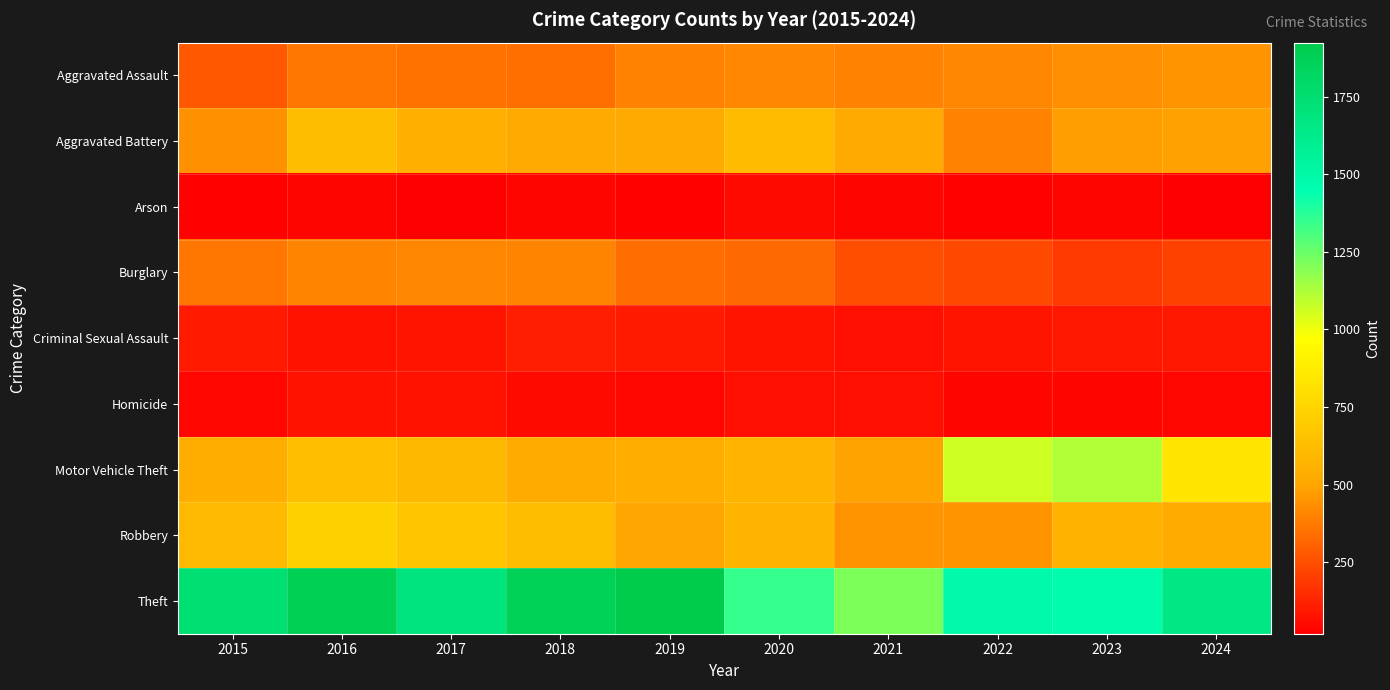

Rank the series by their maximum value, from highest to lowest.

Theft, Motor Vehicle Theft, Robbery, Aggravated Battery, Aggravated Assault, Burglary, Criminal Sexual Assault, Homicide, Arson